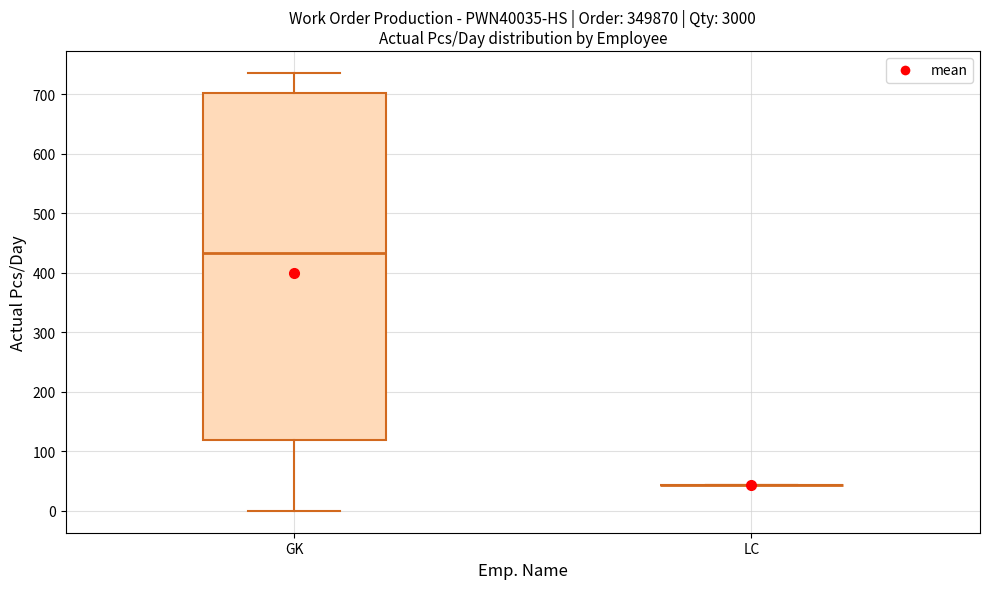

Which box is the tallest, from its lower edge to its upper edge?

GK